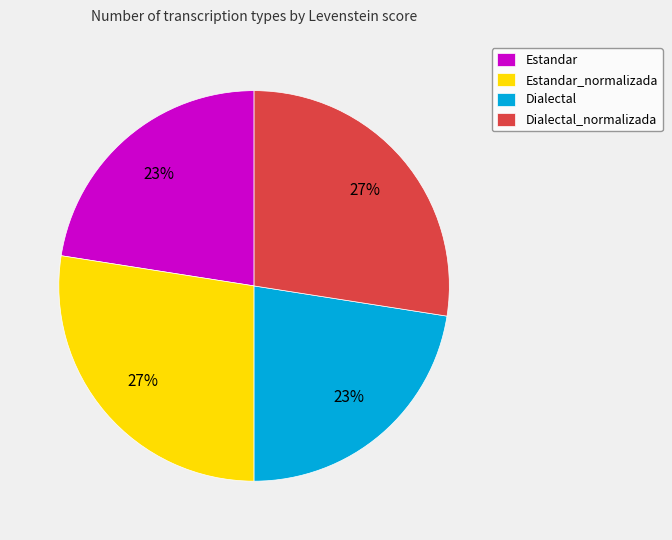

To the nearest percent, what percentage of the pie is Dialectal_normalizada?

27%